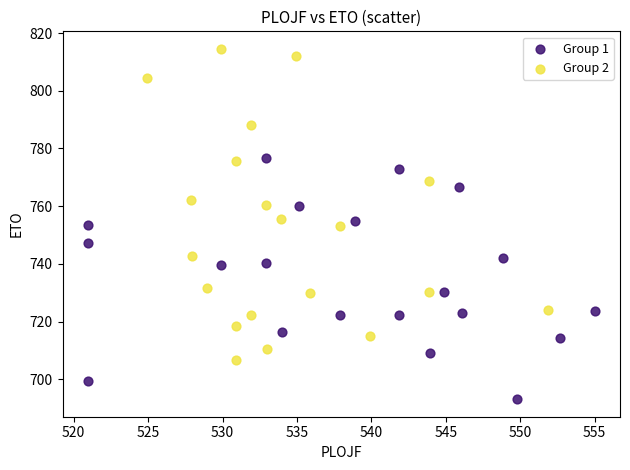

Which series contains the lowest Y value?

Group 1